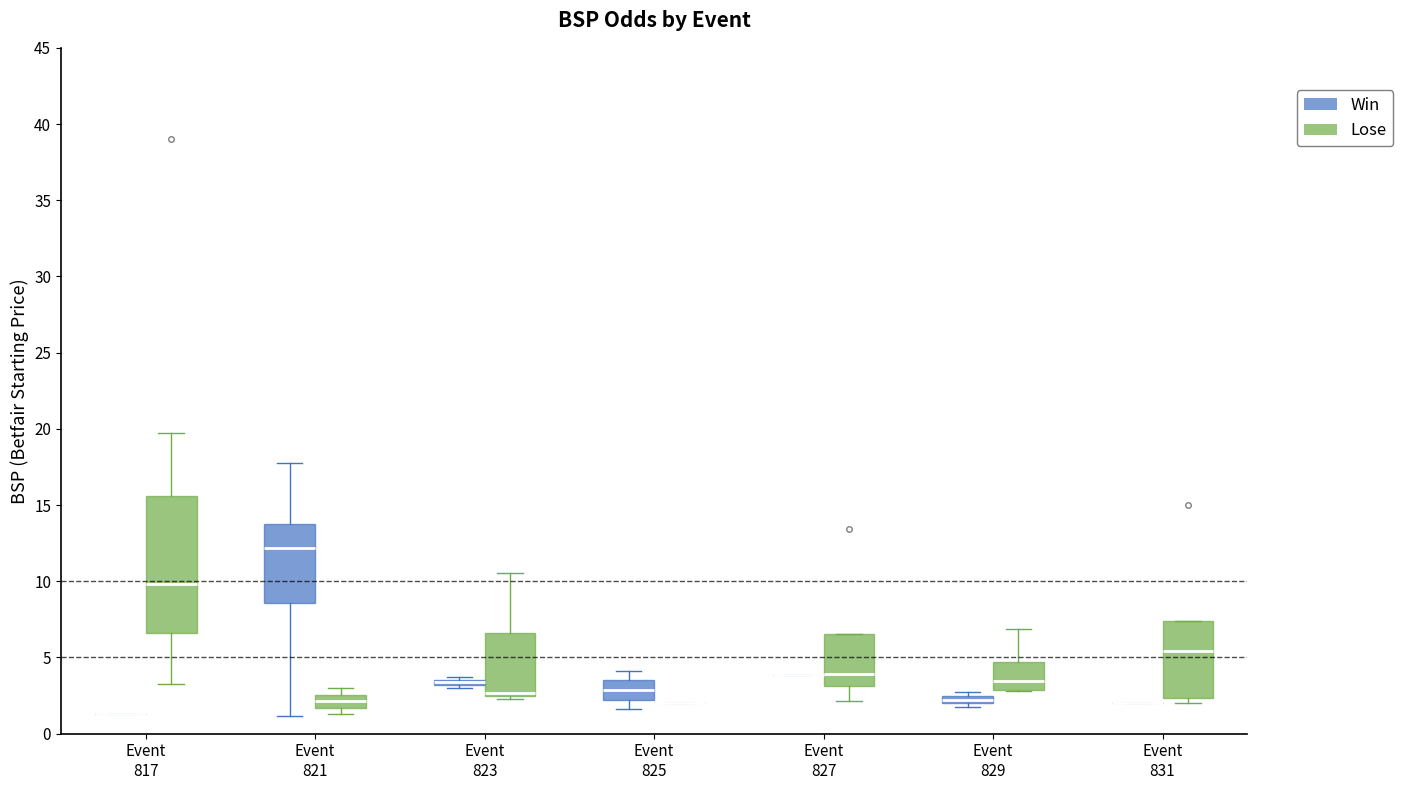

Where is the upper edge of the box for Event 827 (Lose) on the y-axis? The values are not printed on the chart, so give them approximately, as read against the axis.

6.5